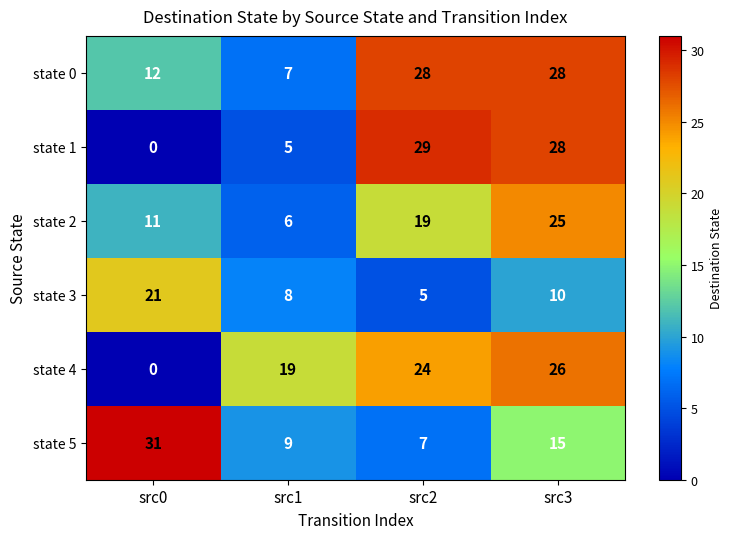

What is the difference between the maximum and second lowest values in the state 2 series?

14